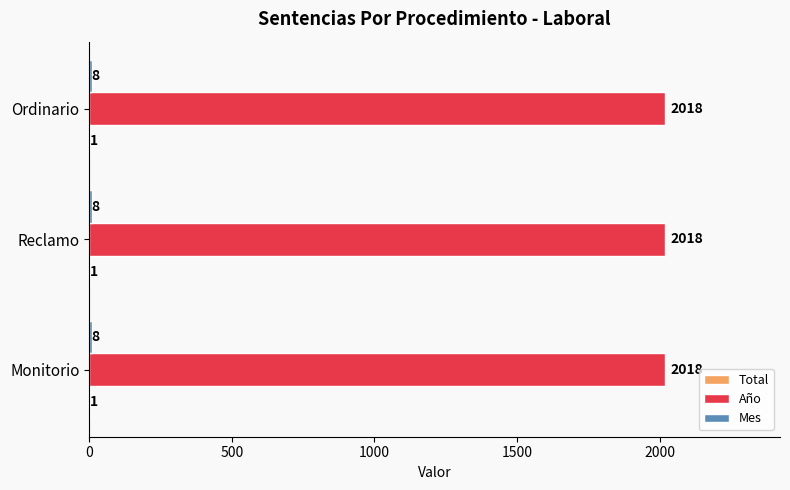

What is the total value across all series at Monitorio?

2027